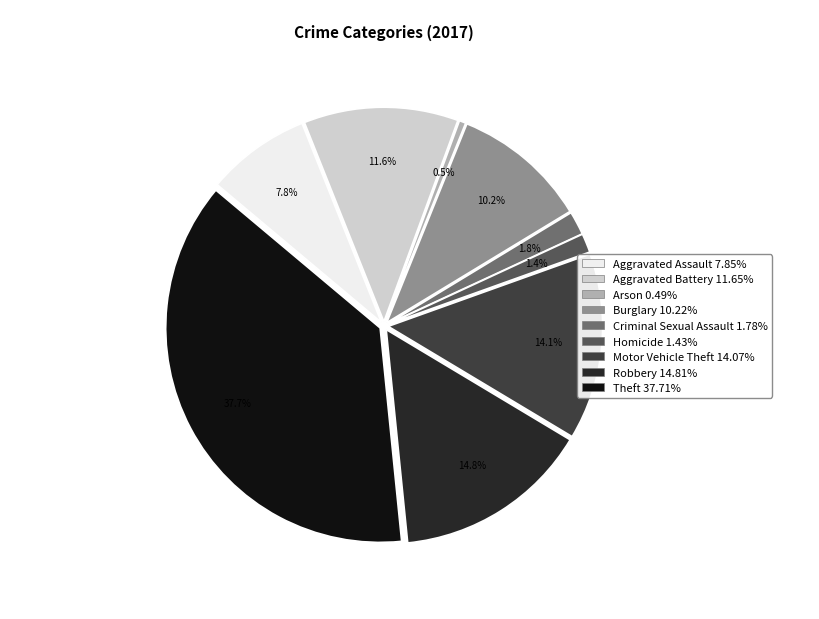

What is the largest slice in the pie chart?

Theft